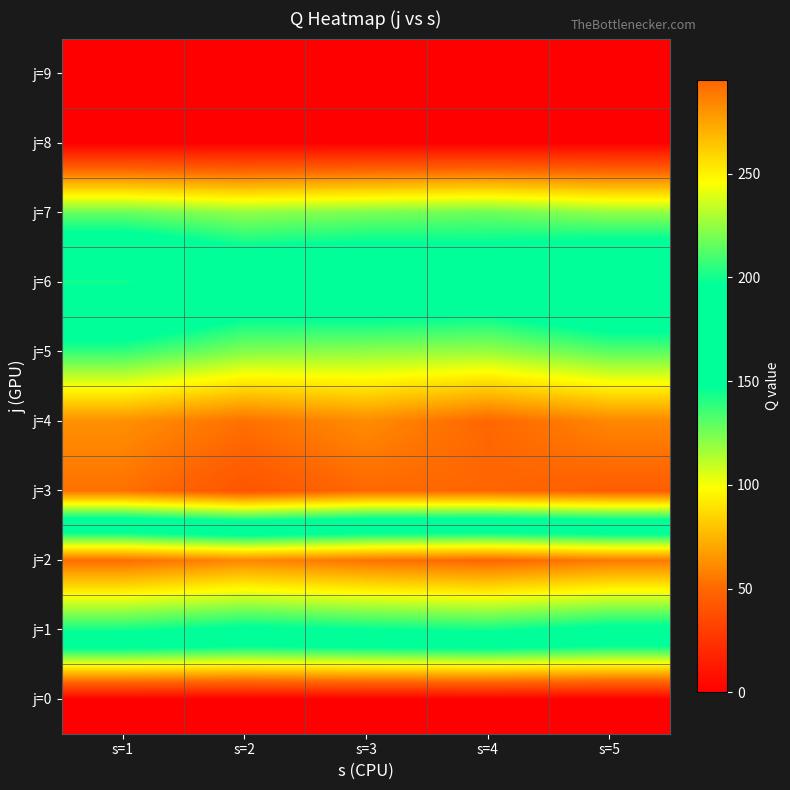

Count the number of data series in this chart.

10